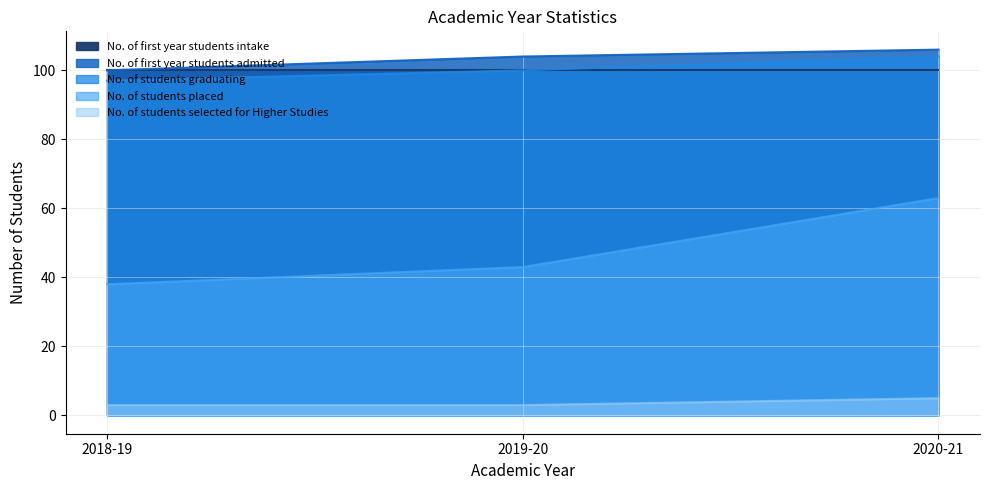

How many data points in No. of students graduating are above 100?

1